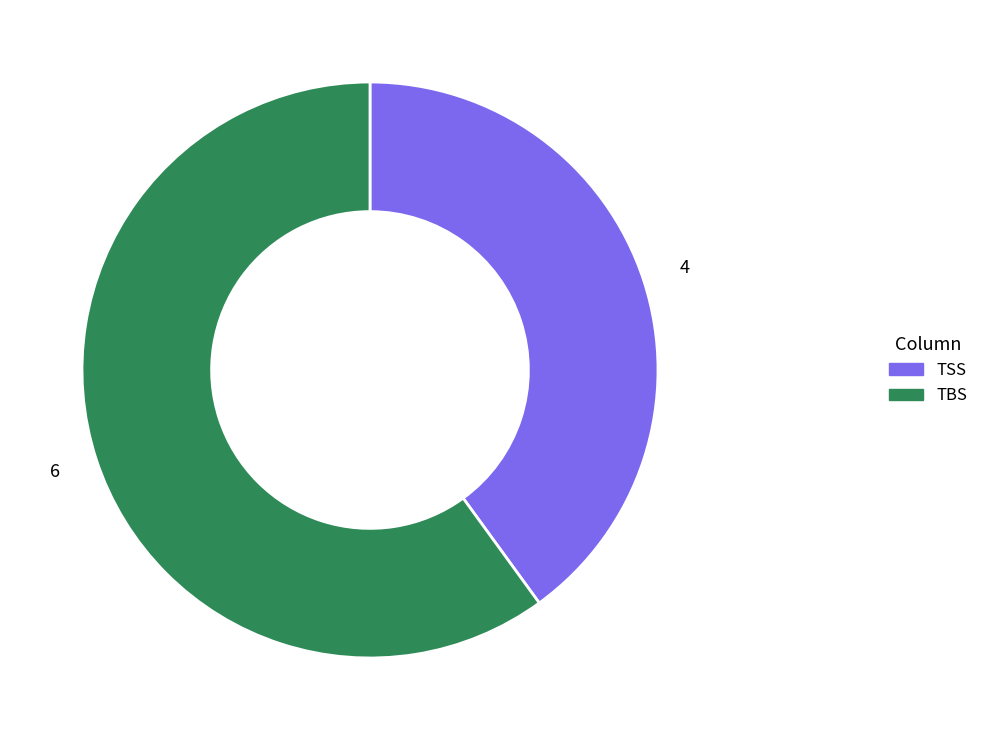

Is there a majority slice in this chart?

Yes